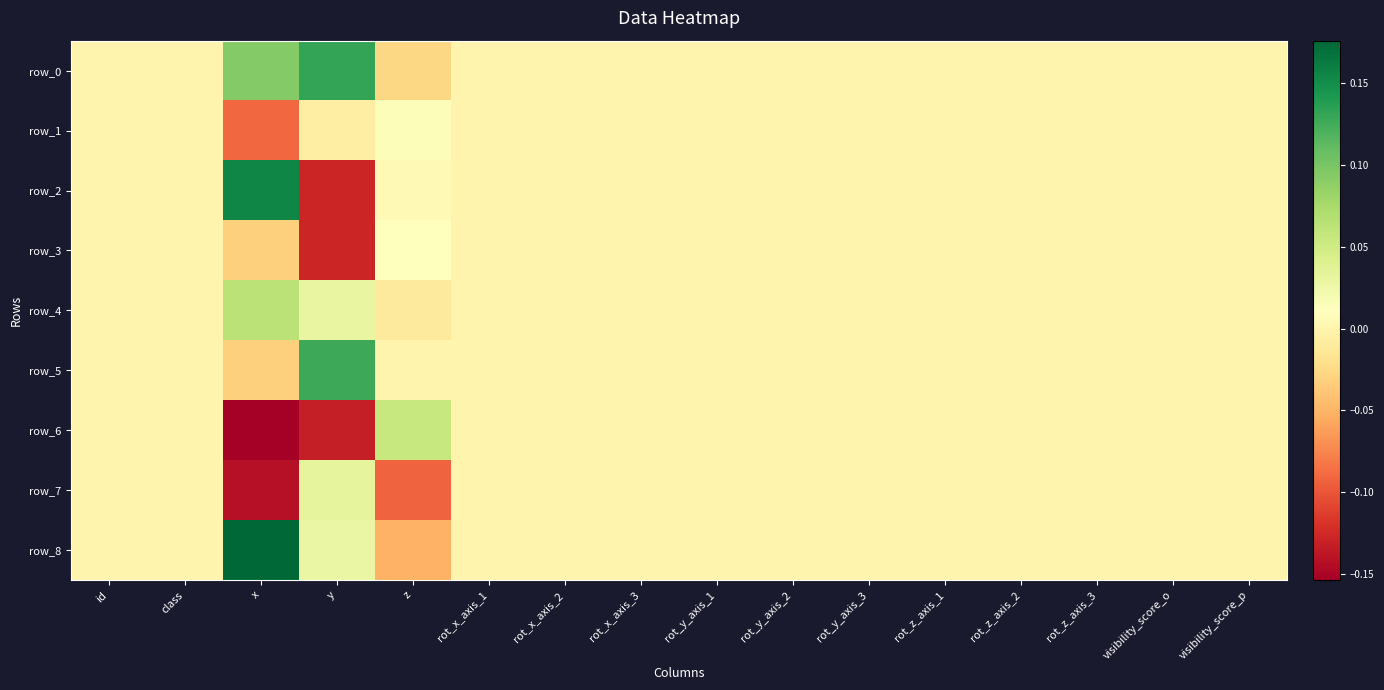

What is the minimum value shown in the chart?

-0.2